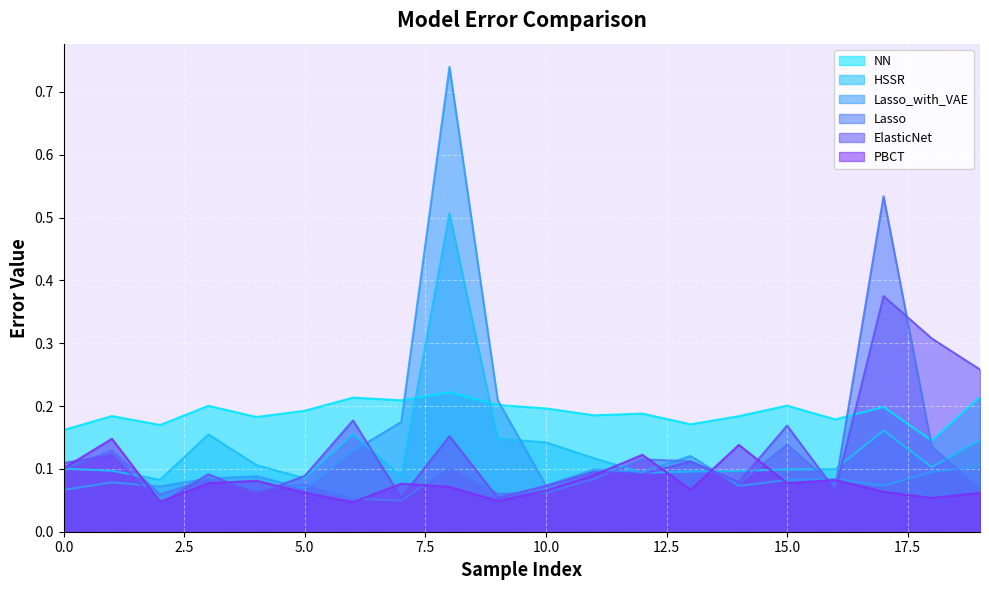

What are all the series names shown in the legend?

NN, HSSR, Lasso_with_VAE, Lasso, ElasticNet, PBCT